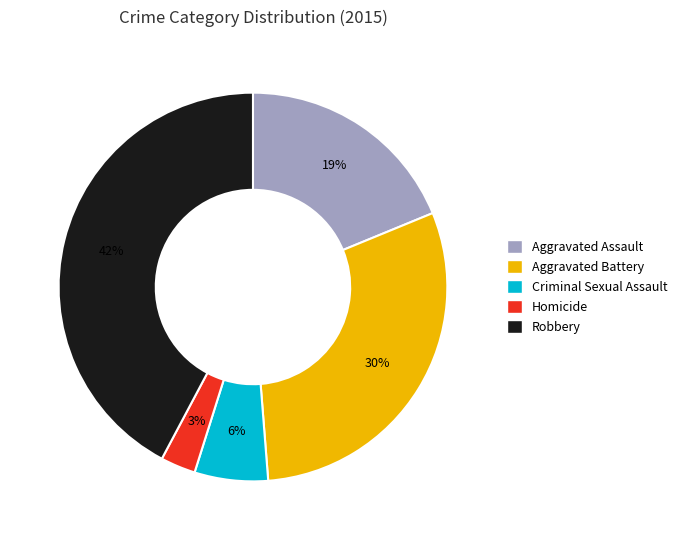

Which has a higher value, Homicide or Criminal Sexual Assault?

Criminal Sexual Assault